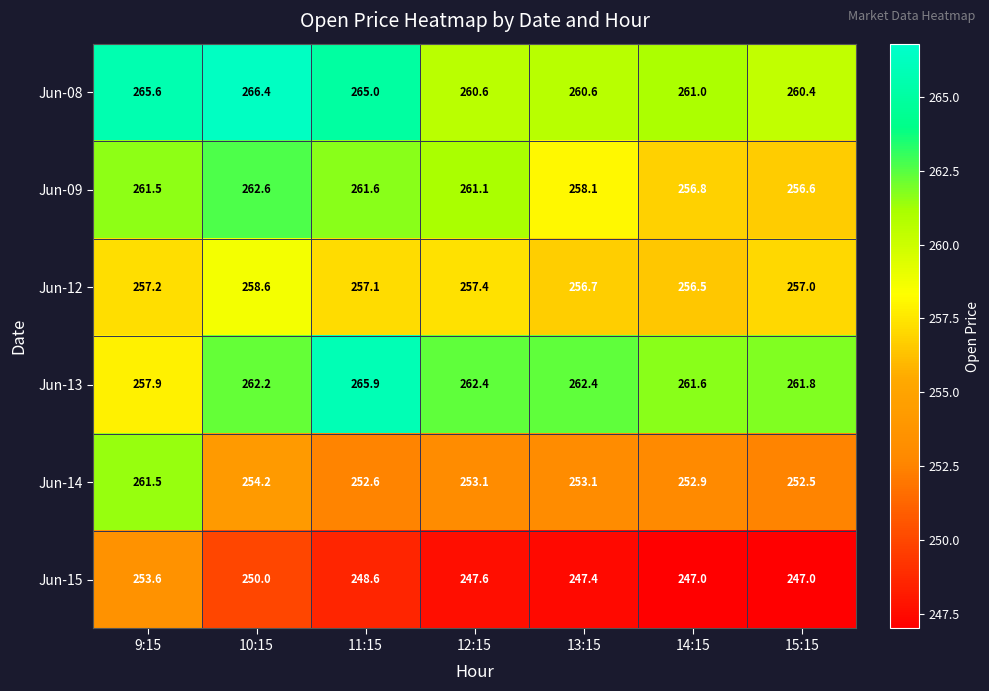

At which label does Jun-09 reach its peak?

10:15